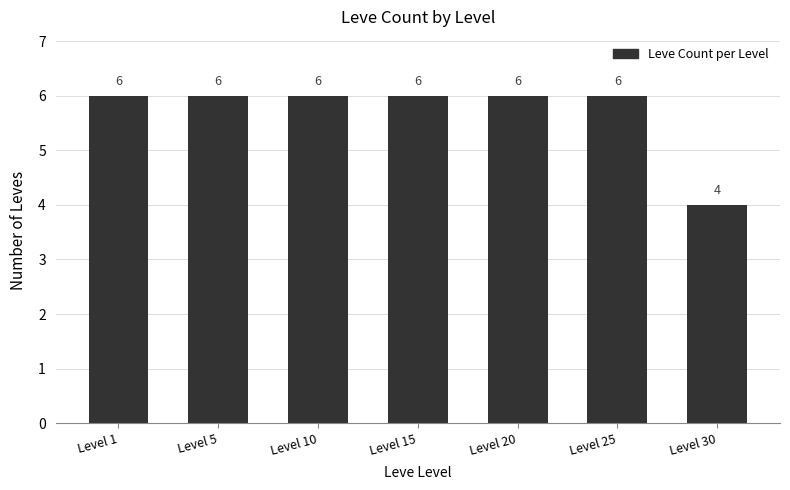

What is the value of the 3rd bar from the left?

6